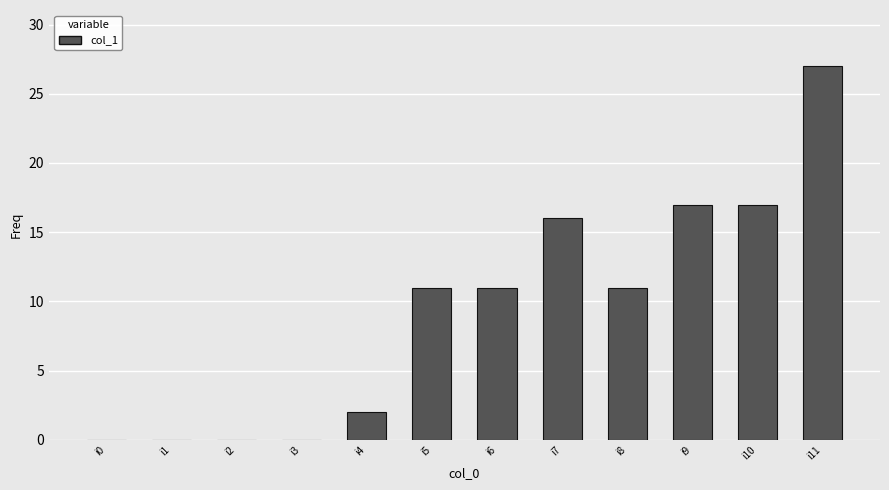

What value does the data have at i8?

11